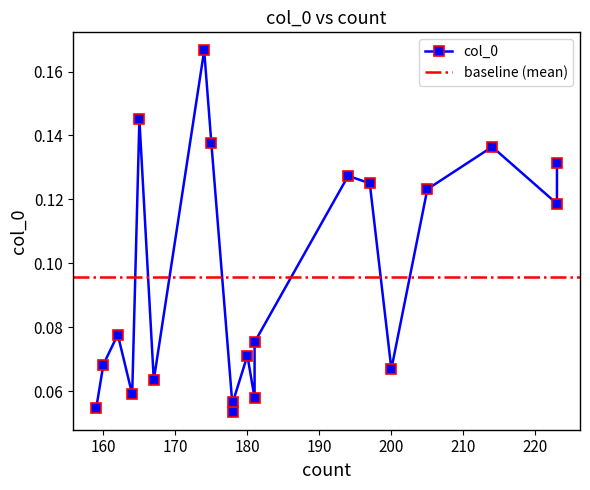

Reading right to left, extract all data points from this chart.

159=0.1	160=0.1	162=0.1	164=0.1	165=0.1	167=0.1	174=0.2	175=0.1	178=0.1	178=0.1	180=0.1	181=0.1	181=0.1	194=0.1	197=0.1	200=0.1	205=0.1	214=0.1	223=0.1	223=0.1